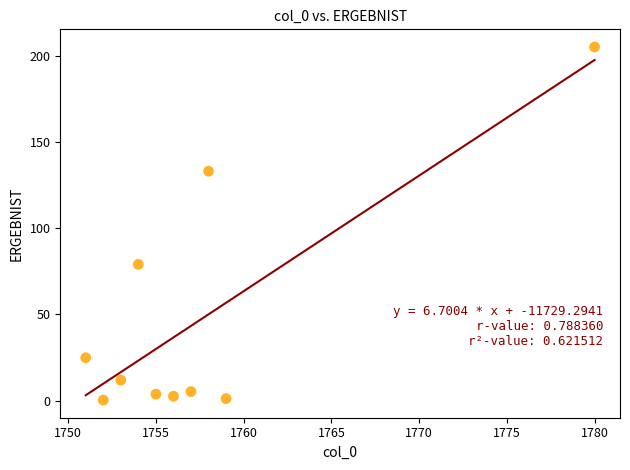

What Y value in the scatter plot is closest to 102?

79.0